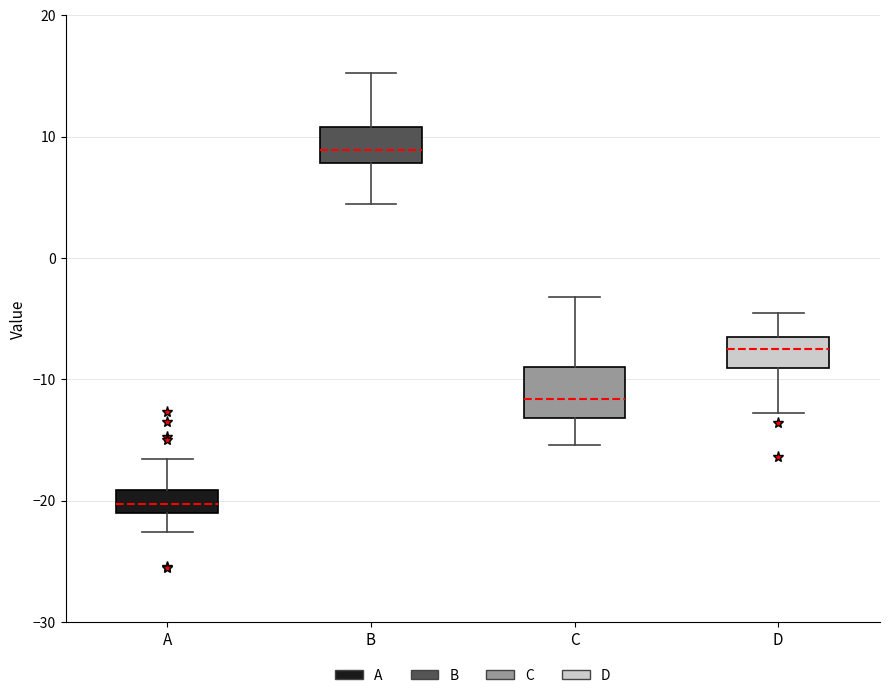

Which box is the tallest, from its lower edge to its upper edge?

C